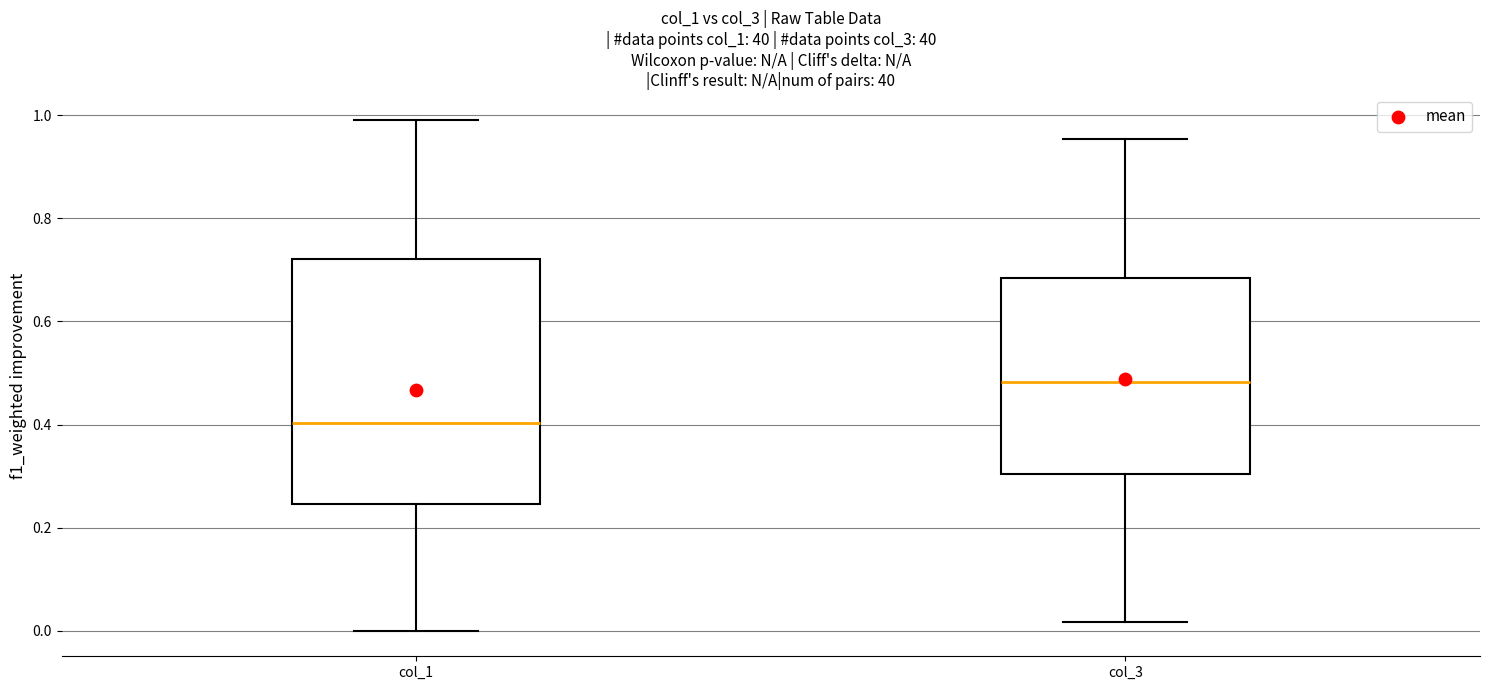

Reading left to right, read every box against the y-axis: the position of its median line, the range the box covers, and the ends of its whiskers. The values are not printed on the chart, so give them approximately, as read against the axis.

col_1: median 0.40, box 0.24 to 0.72, whiskers 0.00 to 1.00
col_3: median 0.48, box 0.30 to 0.68, whiskers 0.02 to 0.96